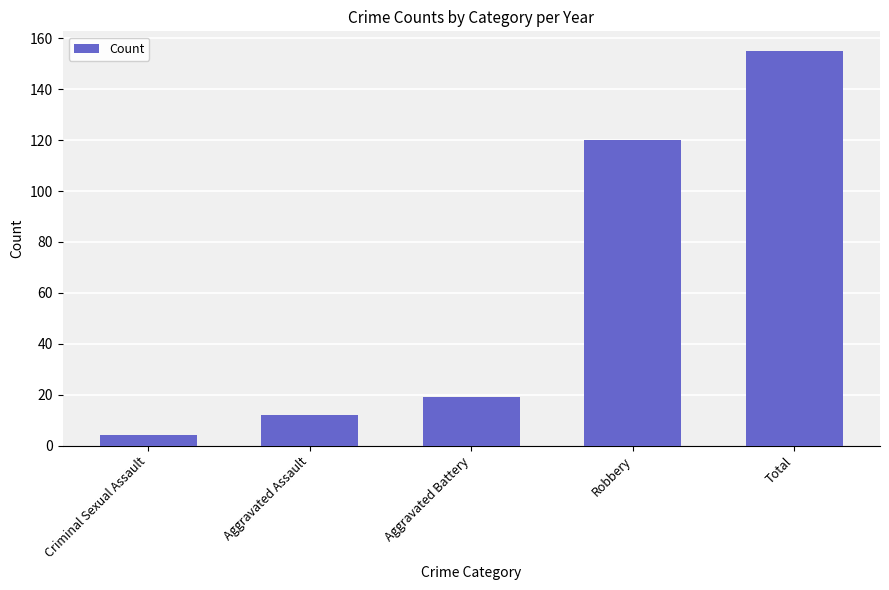

Does the chart contain stacked bars?

No